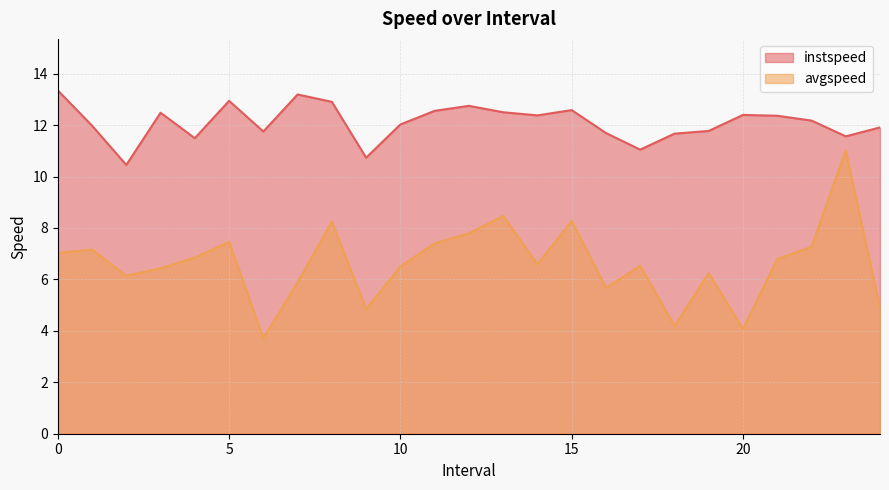

Rank the categories by instspeed value from highest to lowest.

0.0, 7.0, 5.0, 8.0, 12.0, 15.0, 11.0, 13.0, 3.0, 20.0, 14.0, 21.0, 22.0, 10.0, 1.0, 24.0, 19.0, 6.0, 16.0, 18.0, 23.0, 4.0, 17.0, 9.0, 2.0